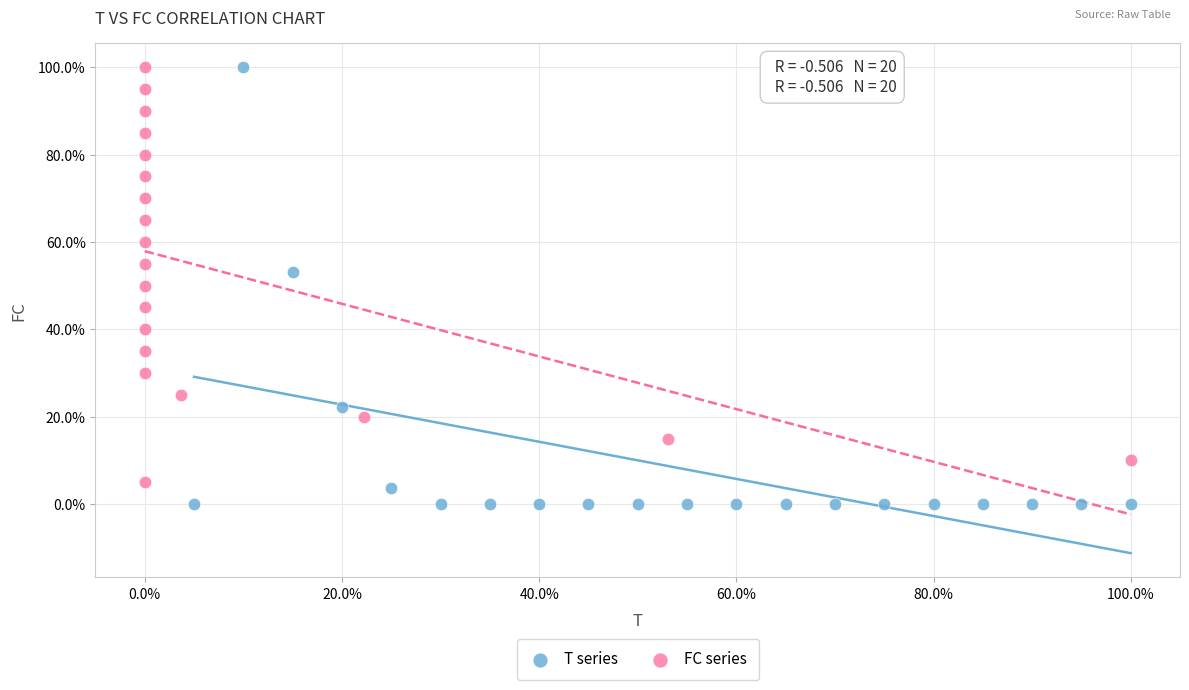

What are all the series names shown in the legend?

T series, FC series